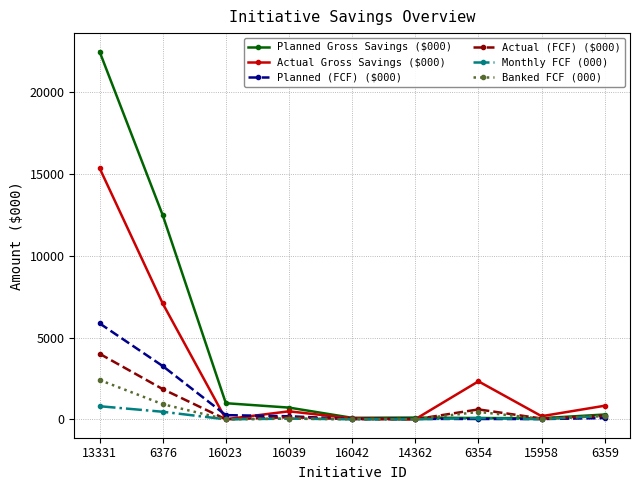

Which series has the largest total across all categories?

Planned Gross Savings ($000)